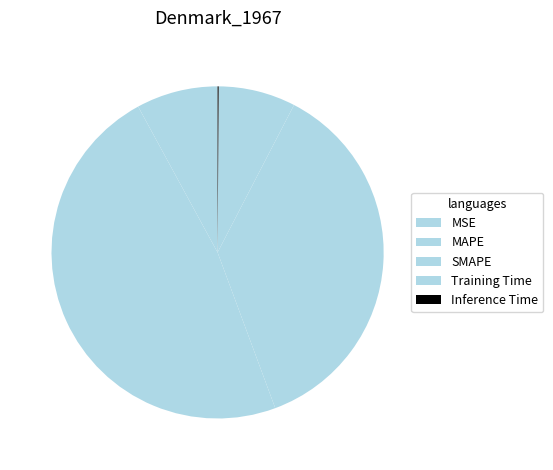

The SMAPE slice represents 22% of the pie. True or false?

False